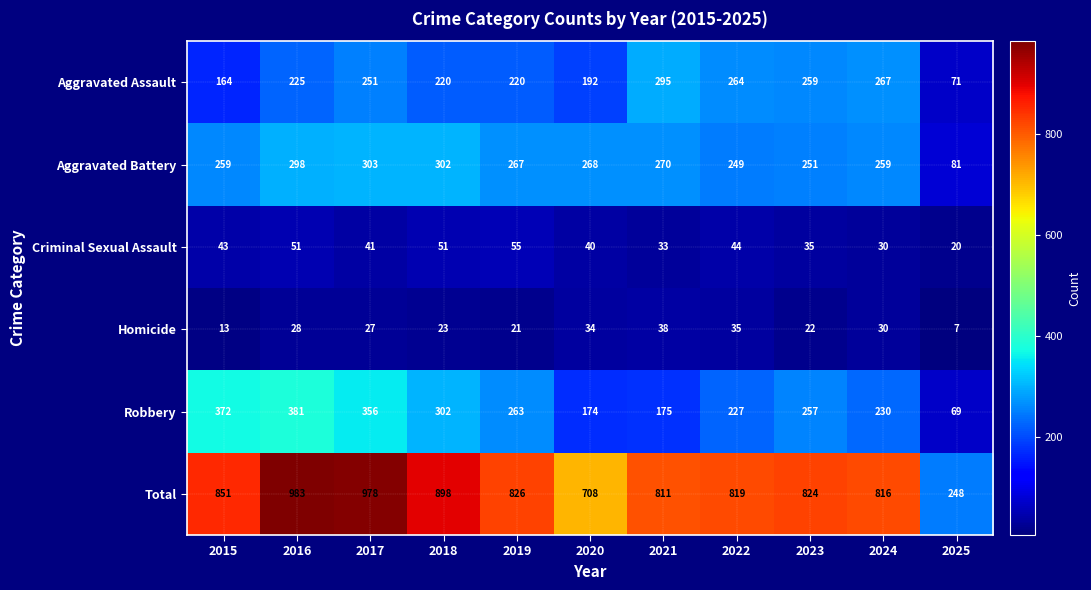

True or false: Robbery has a value of 76 at 2021.

False